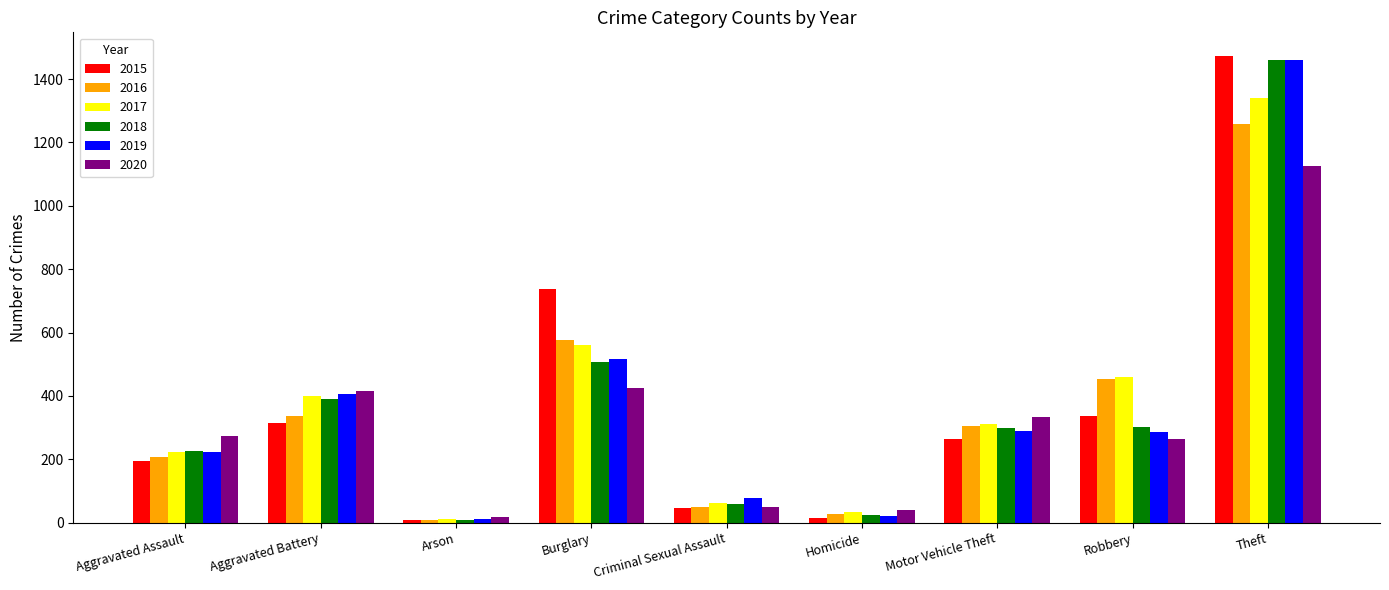

How many groups of bars are there?

9